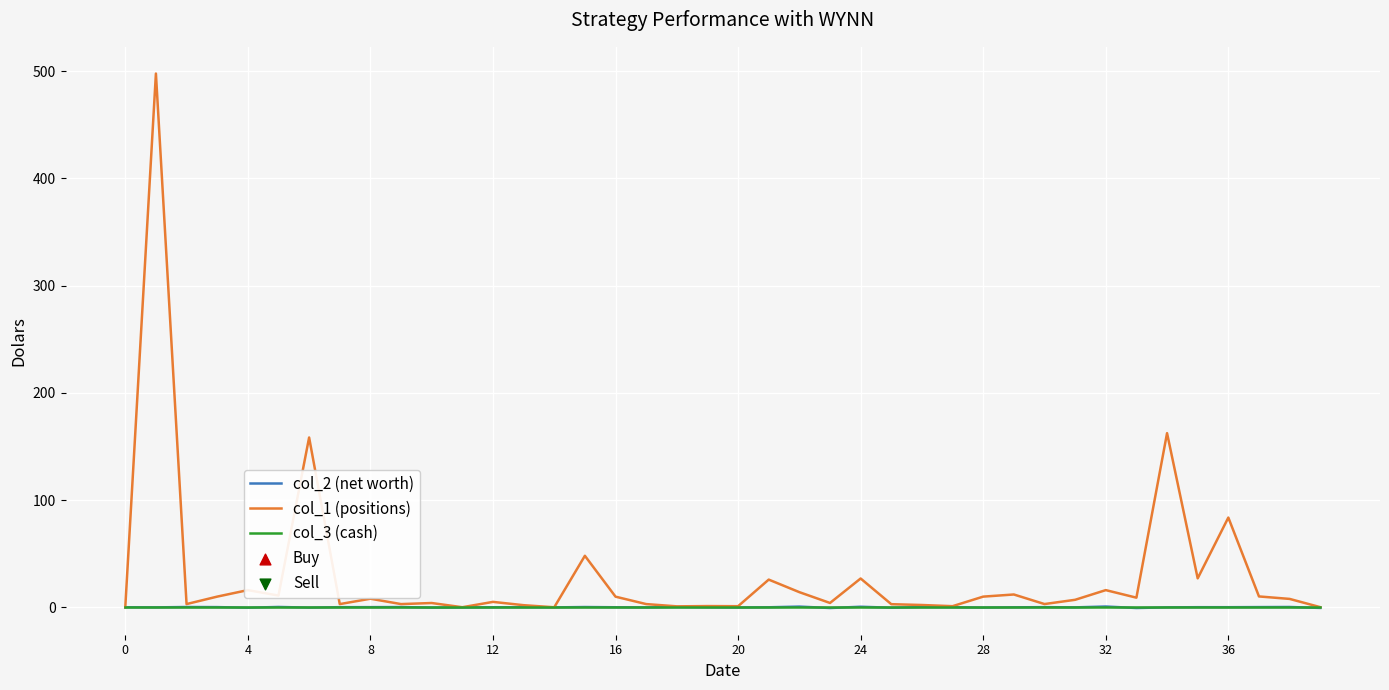

Which series has the widest spread of values?

col_1 (positions)